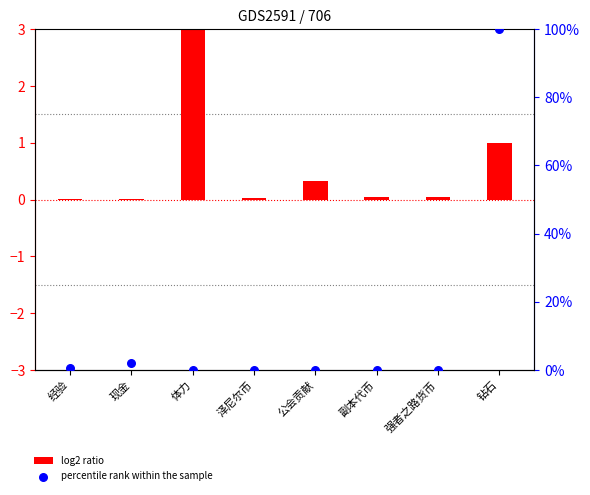

What is the total value across all series at 现金?

2.0